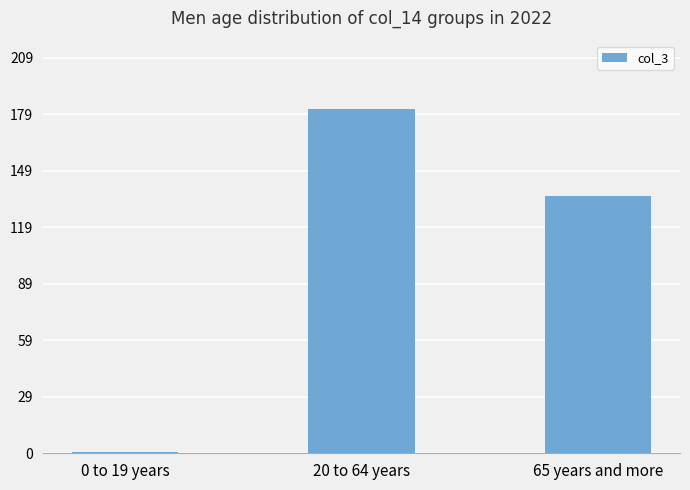

At which category does the chart reach its peak across all series?

20 to 64 years